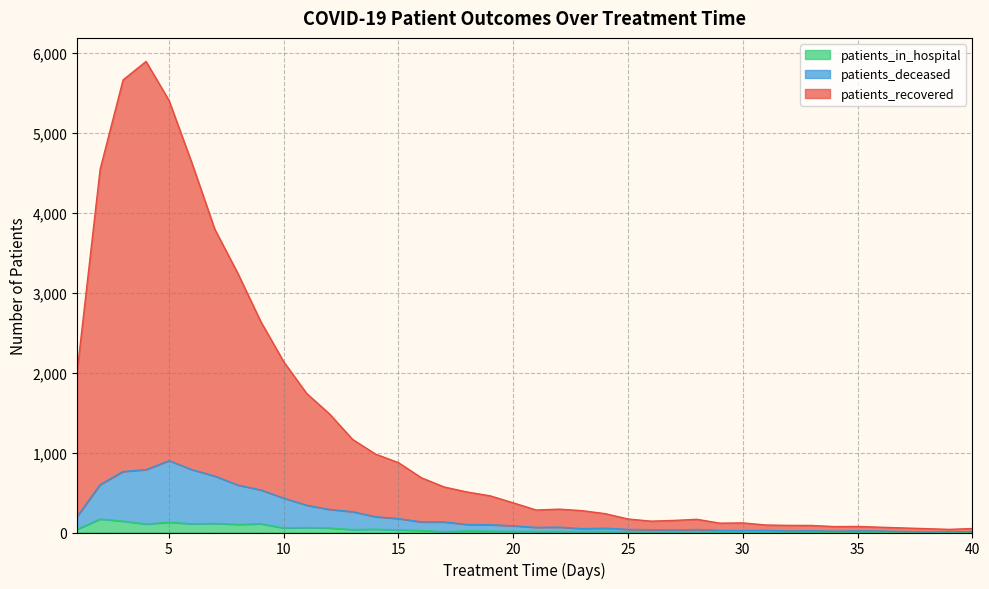

Reading right to left, extract all data points from this chart.

patients_recovered: 50	39	48	57	66	76	74	88	89	94	120	117	165	151	142	169	236	273	292	281	371	458	506	568	684	873	980	1164	1481	1738	2135	2637	3240	3789	4619	5403	5889	5658	4540	2014
patients_deceased: 11	9	7	13	18	20	17	21	19	27	25	26	38	31	35	39	54	48	67	64	84	97	100	132	132	174	197	260	288	341	429	532	593	705	786	898	786	763	599	201
patients_in_hospital: 4	3	2	7	5	7	5	6	7	10	10	6	11	9	8	7	15	12	14	14	15	17	20	11	25	33	41	37	56	62	57	109	101	114	109	128	106	142	169	41